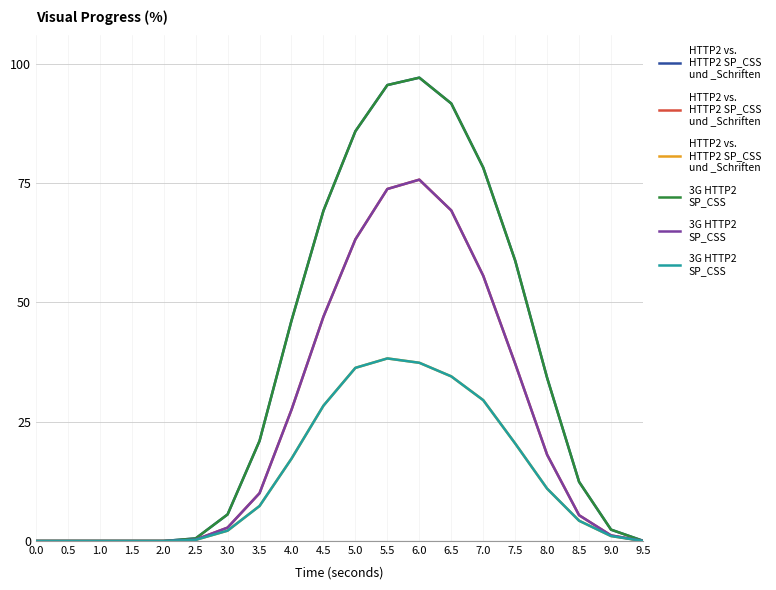

The value of 3G HTTP2
SP_CSS at 8.0 is 0.4. True or false?

False